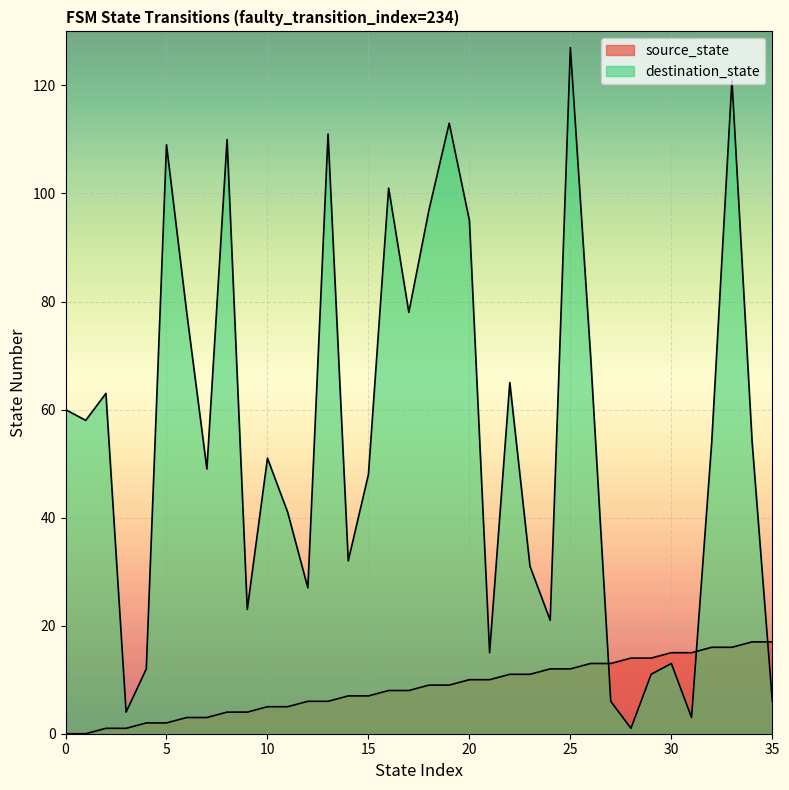

What is the total value across all series at 20?

105